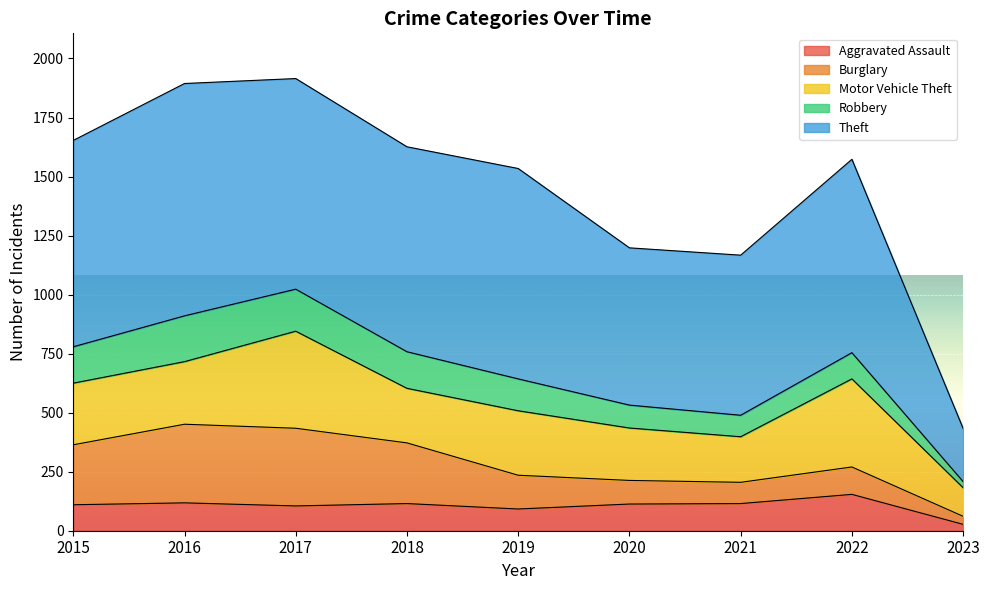

Reading left to right, what are all the values shown in this chart?

Aggravated Assault: 2015=110	2016=118	2017=105	2018=115	2019=92	2020=113	2021=115	2022=154	2023=27
Burglary: 2015=254	2016=333	2017=329	2018=257	2019=143	2020=100	2021=90	2022=116	2023=34
Motor Vehicle Theft: 2015=261	2016=265	2017=411	2018=231	2019=273	2020=222	2021=193	2022=373	2023=121
Robbery: 2015=154	2016=194	2017=178	2018=155	2019=135	2020=97	2021=91	2022=111	2023=26
Theft: 2015=874	2016=984	2017=892	2018=868	2019=891	2020=666	2021=678	2022=819	2023=225